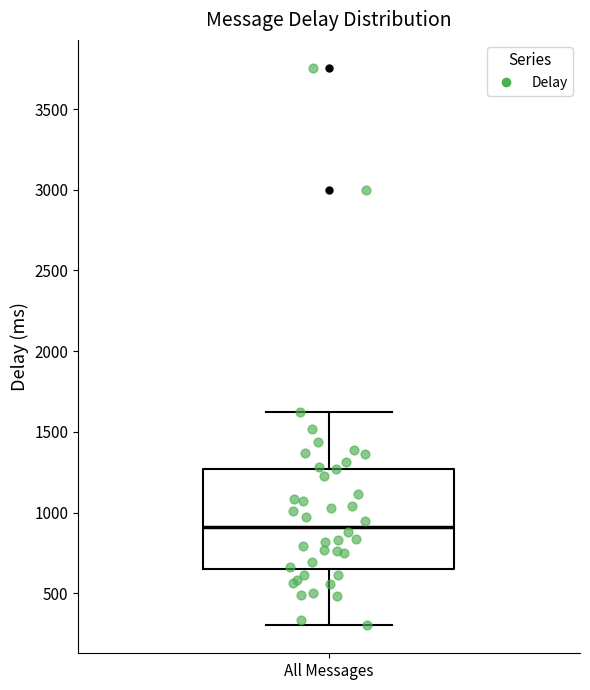

Read this box plot against the y-axis: the position of the median line, the range covered by the box, and the ends of both whiskers. The values are not printed on the chart, so give them approximately, as read against the axis.

median 900, box 650 to 1250, whiskers 300 to 1600